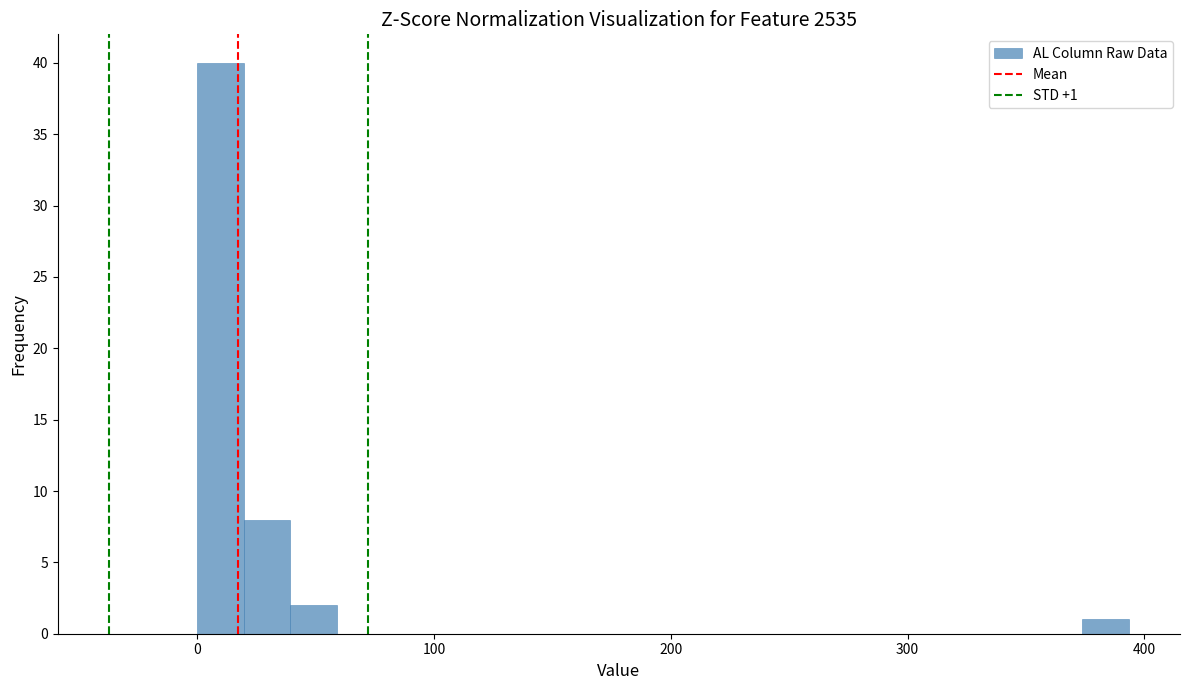

Read against the x-axis, roughly where is the centre of the tallest bar?

10